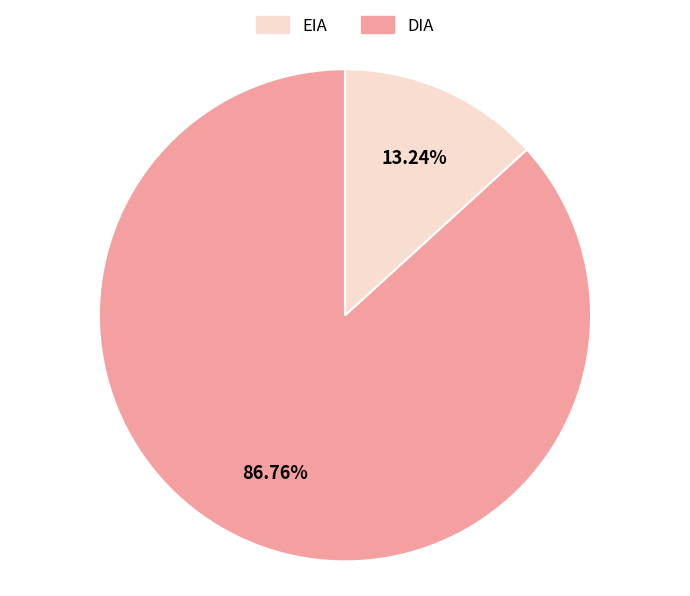

Which category has the smallest portion of the pie?

EIA